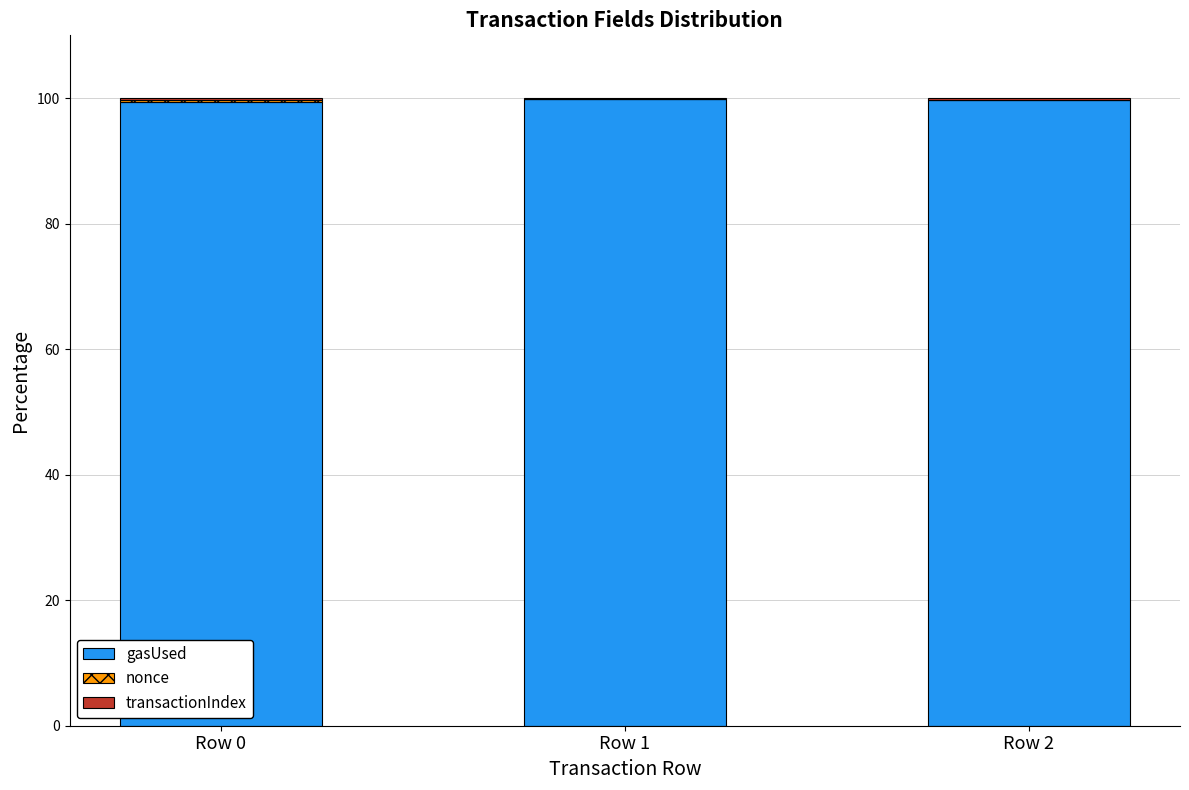

Count the number of data series in this chart.

3